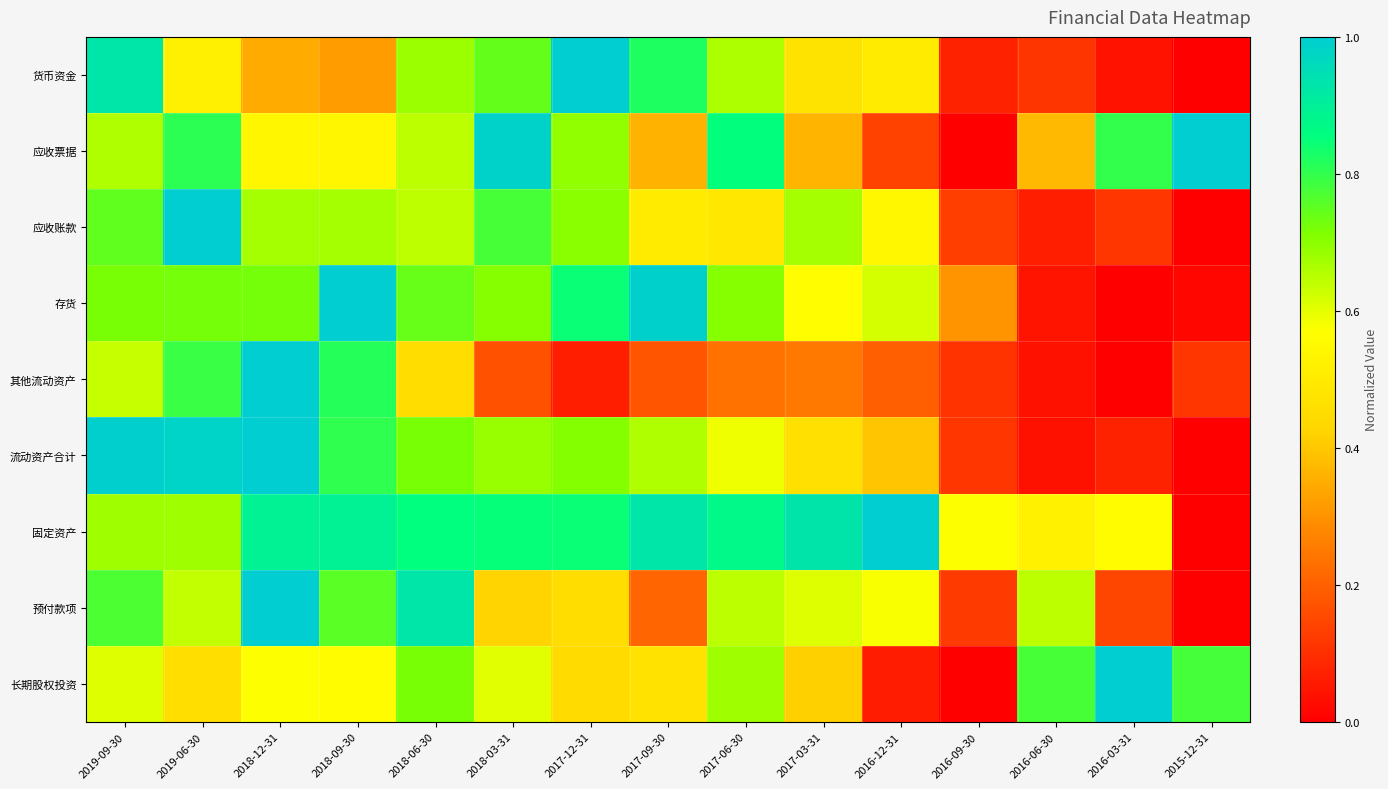

Reading right to left, extract all data points from this chart.

货币资金: 2015-12-31=0.0	2016-03-31=0.0	2016-06-30=0.1	2016-09-30=0.1	2016-12-31=0.5	2017-03-31=0.5	2017-06-30=0.7	2017-09-30=0.8	2017-12-31=1.0	2018-03-31=0.7	2018-06-30=0.7	2018-09-30=0.3	2018-12-31=0.3	2019-06-30=0.5	2019-09-30=0.9
应收票据: 2015-12-31=1.0	2016-03-31=0.8	2016-06-30=0.4	2016-09-30=0.0	2016-12-31=0.1	2017-03-31=0.4	2017-06-30=0.9	2017-09-30=0.4	2017-12-31=0.7	2018-03-31=1.0	2018-06-30=0.6	2018-09-30=0.5	2018-12-31=0.5	2019-06-30=0.8	2019-09-30=0.7
应收账款: 2015-12-31=0.0	2016-03-31=0.1	2016-06-30=0.1	2016-09-30=0.1	2016-12-31=0.5	2017-03-31=0.7	2017-06-30=0.5	2017-09-30=0.5	2017-12-31=0.7	2018-03-31=0.8	2018-06-30=0.6	2018-09-30=0.7	2018-12-31=0.7	2019-06-30=1.0	2019-09-30=0.7
存货: 2015-12-31=0.0	2016-03-31=0.0	2016-06-30=0.0	2016-09-30=0.3	2016-12-31=0.6	2017-03-31=0.6	2017-06-30=0.7	2017-09-30=1.0	2017-12-31=0.8	2018-03-31=0.7	2018-06-30=0.7	2018-09-30=1.0	2018-12-31=0.7	2019-06-30=0.7	2019-09-30=0.7
其他流动资产: 2015-12-31=0.1	2016-03-31=0.0	2016-06-30=0.0	2016-09-30=0.1	2016-12-31=0.2	2017-03-31=0.2	2017-06-30=0.2	2017-09-30=0.2	2017-12-31=0.1	2018-03-31=0.2	2018-06-30=0.5	2018-09-30=0.8	2018-12-31=1.0	2019-06-30=0.8	2019-09-30=0.6
流动资产合计: 2015-12-31=0.0	2016-03-31=0.1	2016-06-30=0.0	2016-09-30=0.1	2016-12-31=0.4	2017-03-31=0.5	2017-06-30=0.6	2017-09-30=0.7	2017-12-31=0.7	2018-03-31=0.7	2018-06-30=0.7	2018-09-30=0.8	2018-12-31=1.0	2019-06-30=1.0	2019-09-30=1.0
固定资产: 2015-12-31=0.0	2016-03-31=0.6	2016-06-30=0.5	2016-09-30=0.6	2016-12-31=1.0	2017-03-31=0.9	2017-06-30=0.9	2017-09-30=0.9	2017-12-31=0.8	2018-03-31=0.9	2018-06-30=0.9	2018-09-30=0.9	2018-12-31=0.9	2019-06-30=0.7	2019-09-30=0.7
预付款项: 2015-12-31=0.0	2016-03-31=0.1	2016-06-30=0.6	2016-09-30=0.1	2016-12-31=0.6	2017-03-31=0.6	2017-06-30=0.6	2017-09-30=0.2	2017-12-31=0.5	2018-03-31=0.4	2018-06-30=0.9	2018-09-30=0.8	2018-12-31=1.0	2019-06-30=0.6	2019-09-30=0.8
长期股权投资: 2015-12-31=0.8	2016-03-31=1.0	2016-06-30=0.8	2016-09-30=0.0	2016-12-31=0.1	2017-03-31=0.4	2017-06-30=0.7	2017-09-30=0.5	2017-12-31=0.4	2018-03-31=0.6	2018-06-30=0.7	2018-09-30=0.6	2018-12-31=0.6	2019-06-30=0.5	2019-09-30=0.6